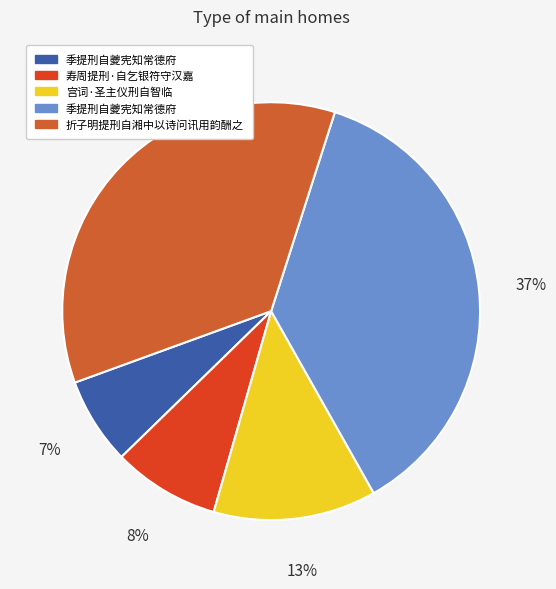

How many slices are in this pie chart?

5